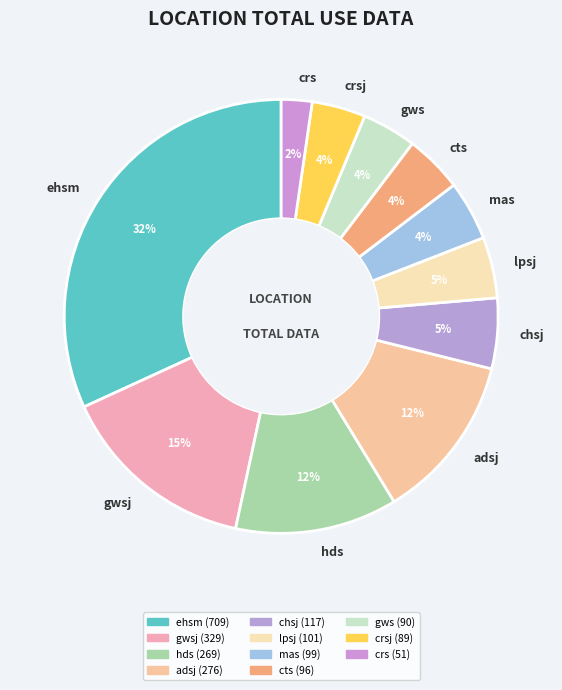

Is there a majority slice in this chart?

No